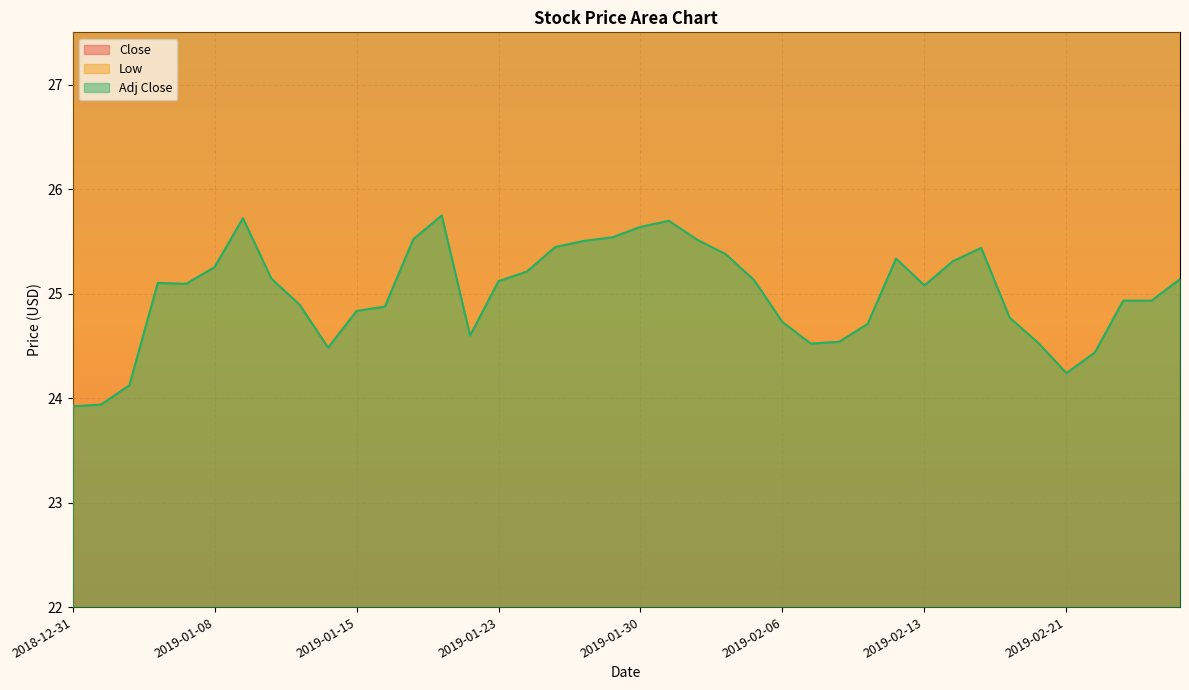

How many series are shown in this chart?

3